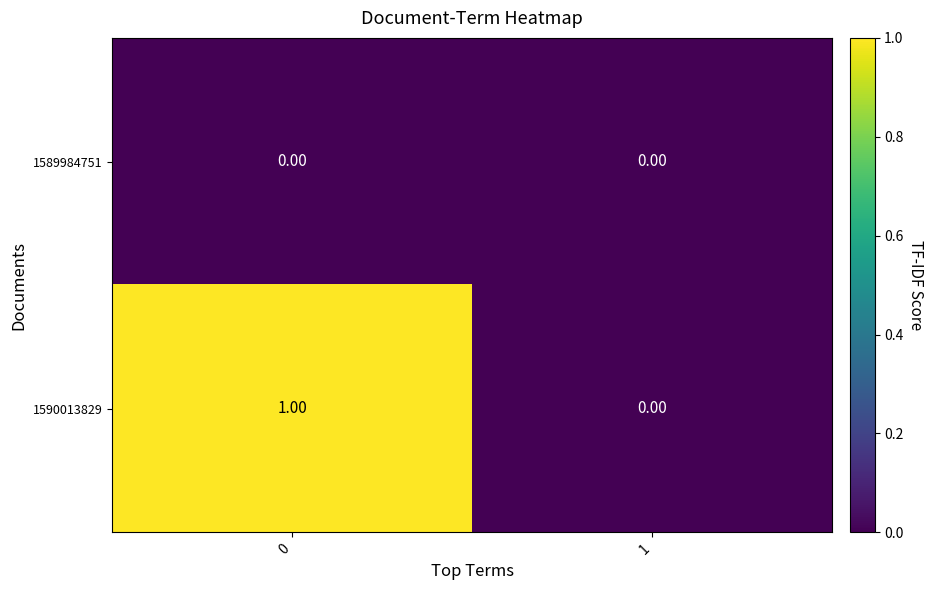

Rank the series by their average value, from lowest to highest.

1589984751, 1590013829